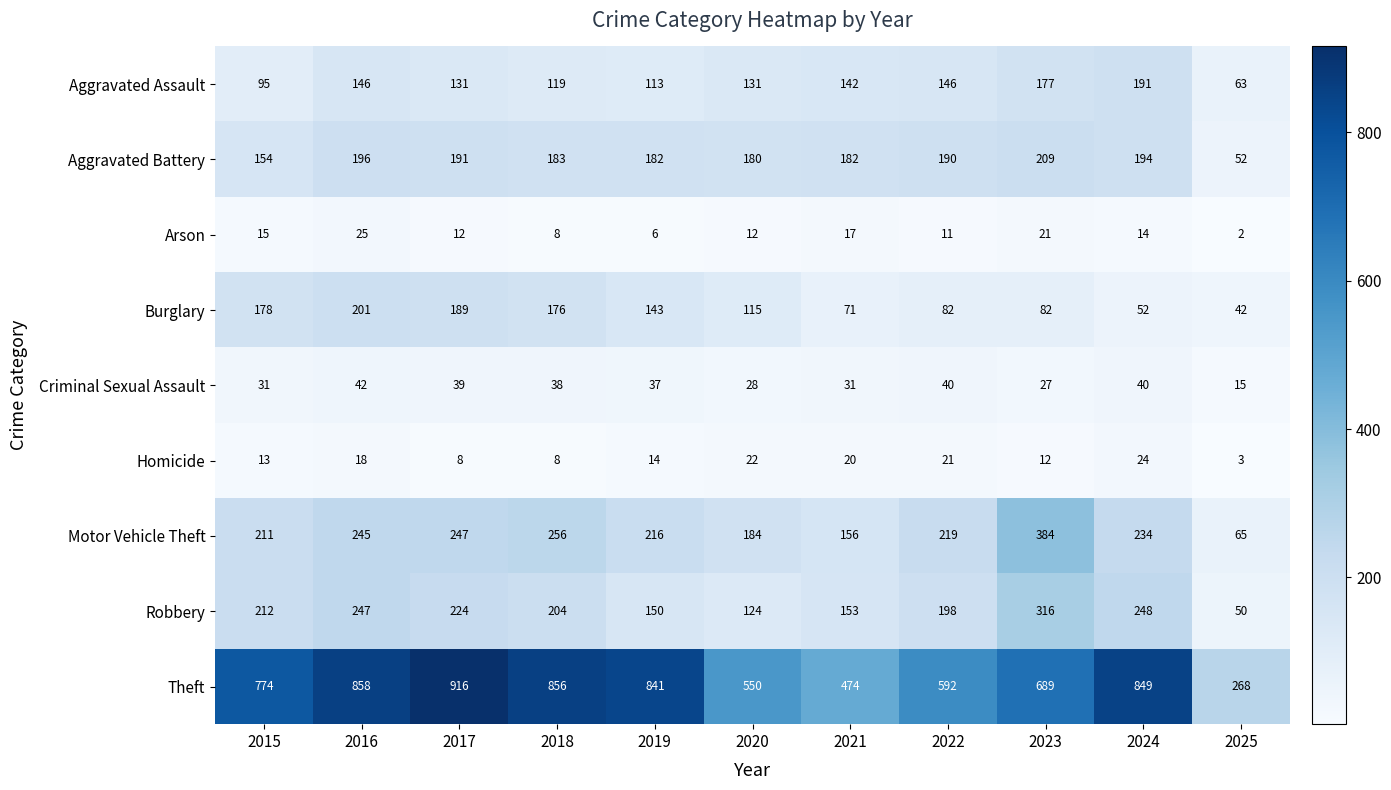

Which series changed the most between 2018 and 2022?

Theft